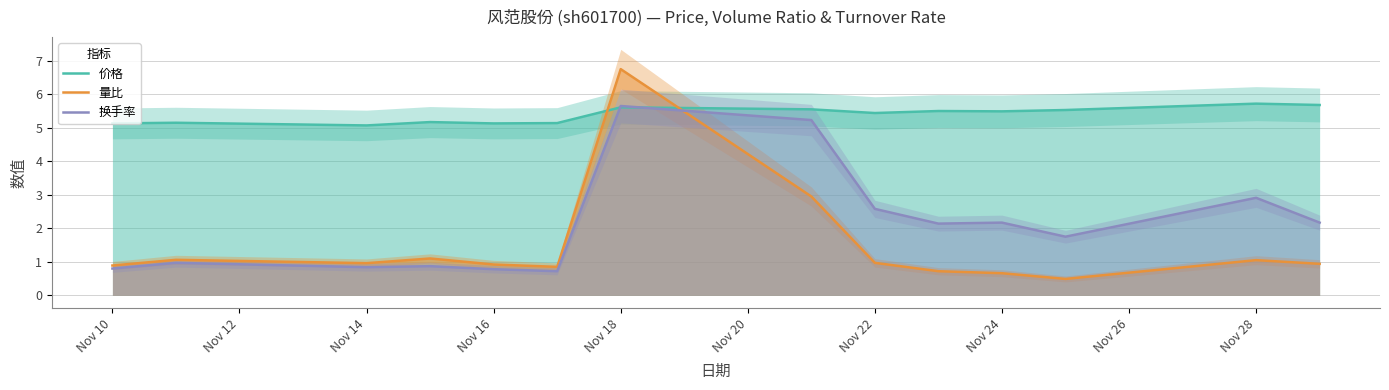

At which label does 换手率 reach its peak?

Nov 18